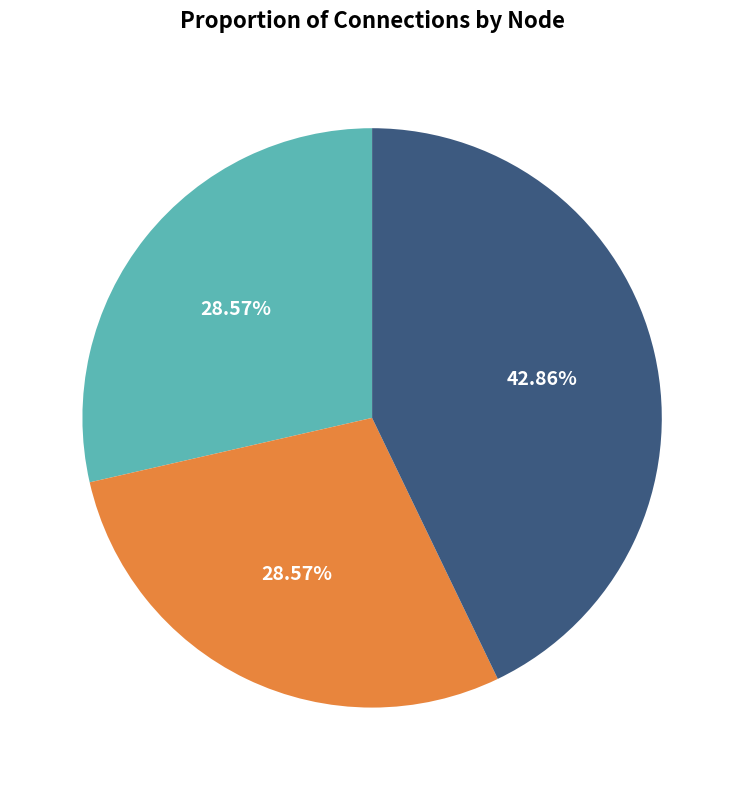

Is Beta the majority of the pie?

No